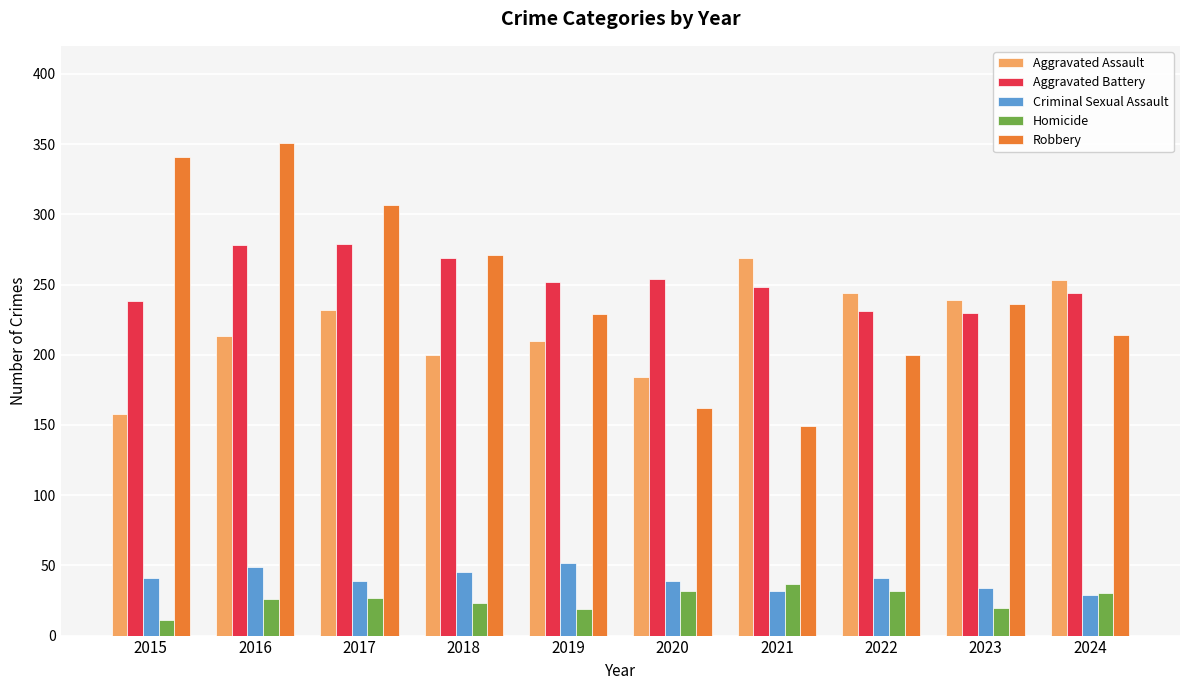

Is it true that Robbery equals 99 at 2018?

False